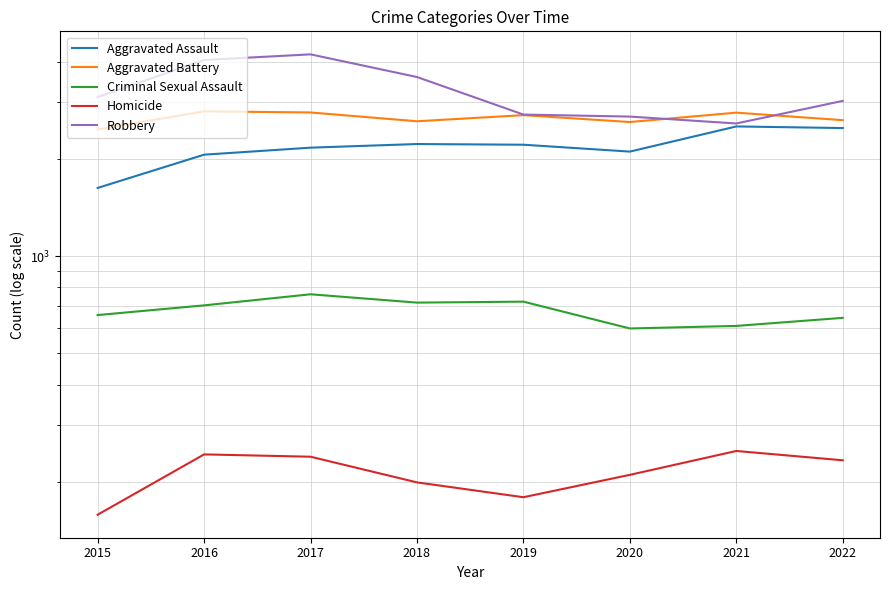

Is this an area chart (filled region under the line)?

No